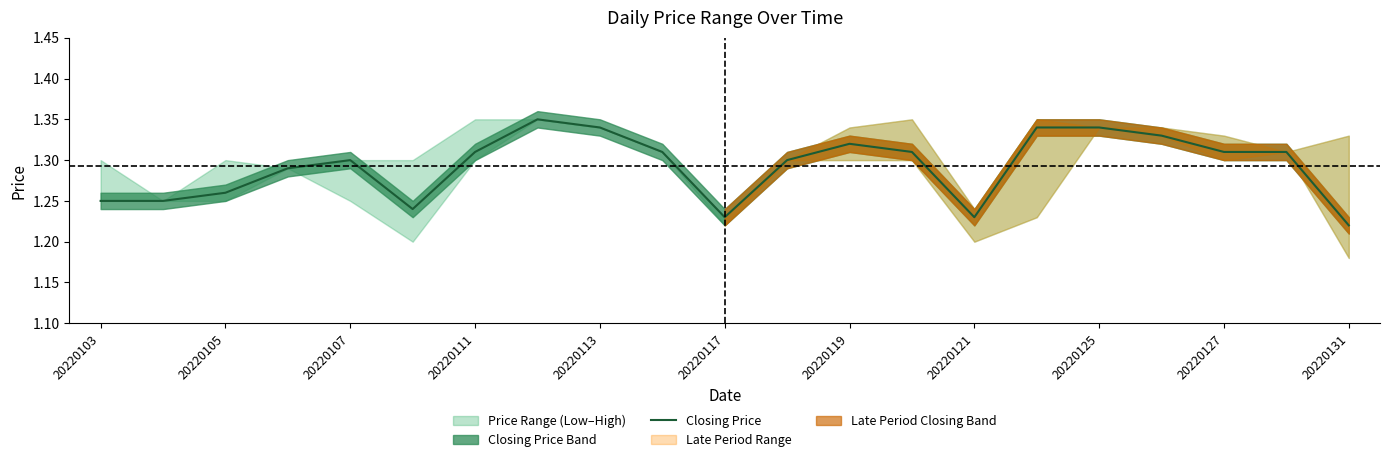

The value of Closing Price at 20220111 is 0.4. True or false?

False